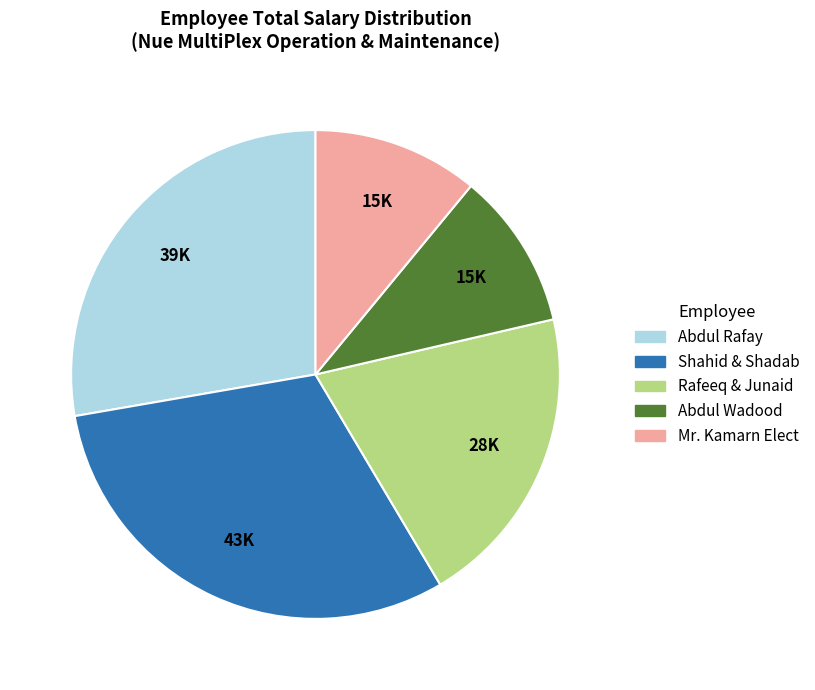

Is there any slice that represents more than half of the pie?

No